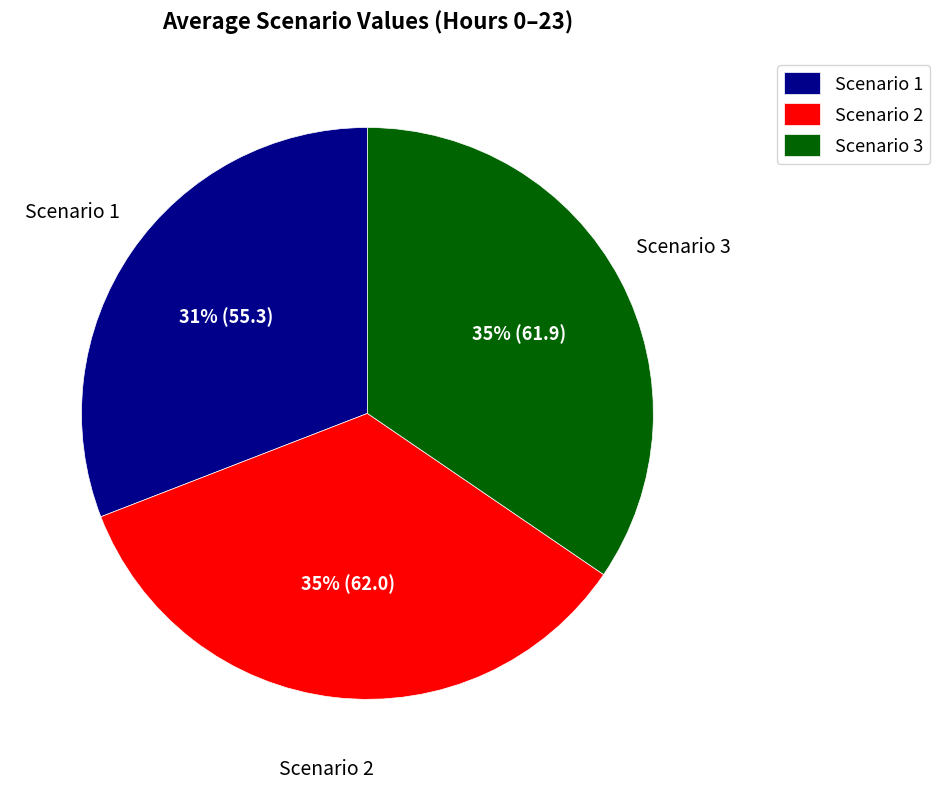

Approximately how many times larger is the value at Scenario 2 compared to Scenario 1?

1.1